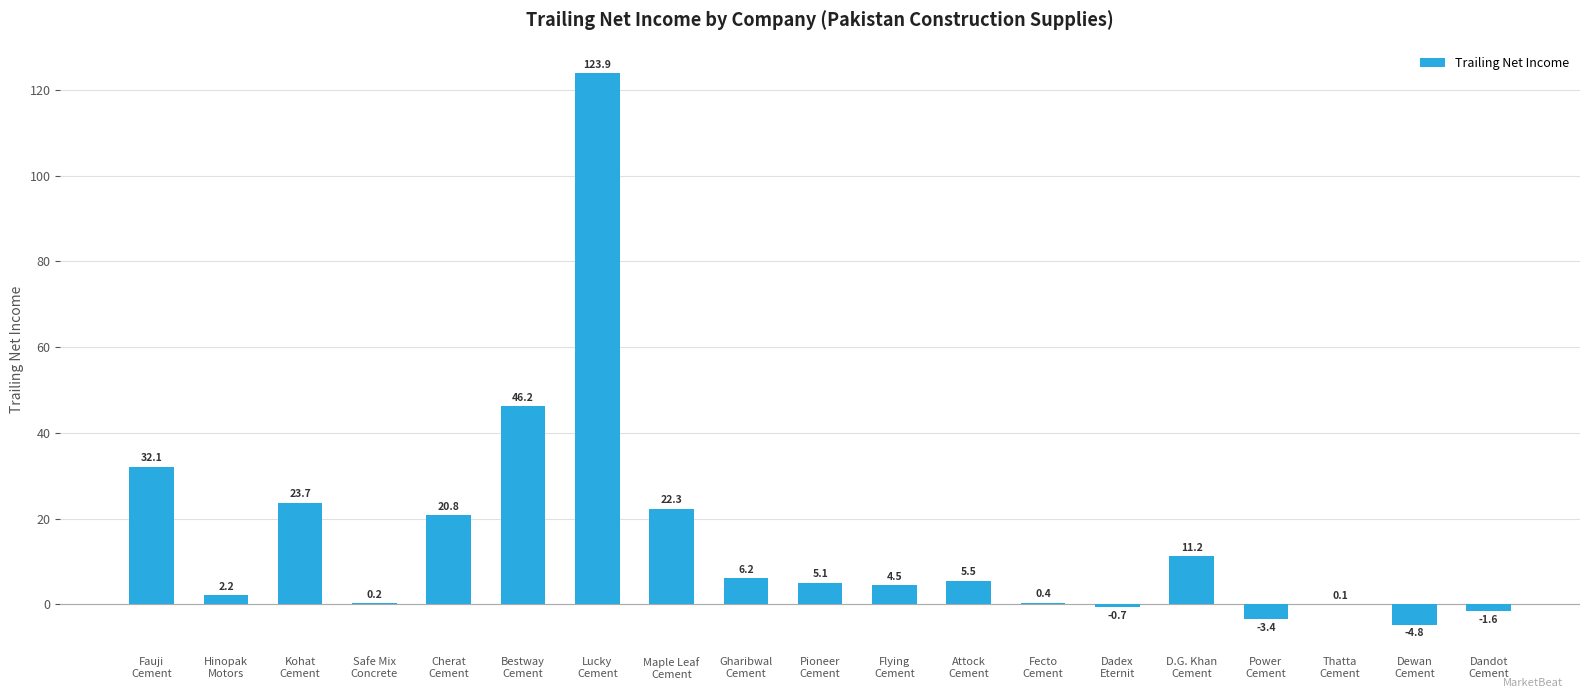

Reading right to left, extract all data points from this chart.

-1.6	-4.8	0.1	-3.4	11.2	-0.7	0.4	5.5	4.5	5.1	6.2	22.3	123.9	46.2	20.8	0.2	23.7	2.2	32.1